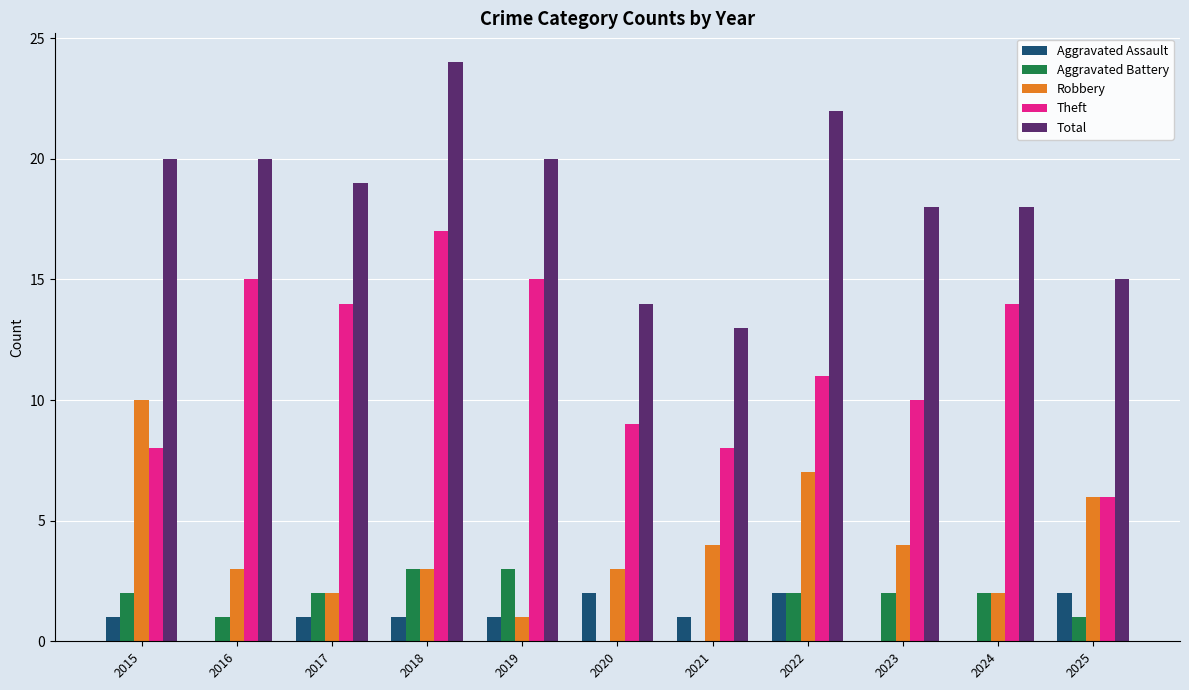

What is the average value of the Aggravated Battery series?

2